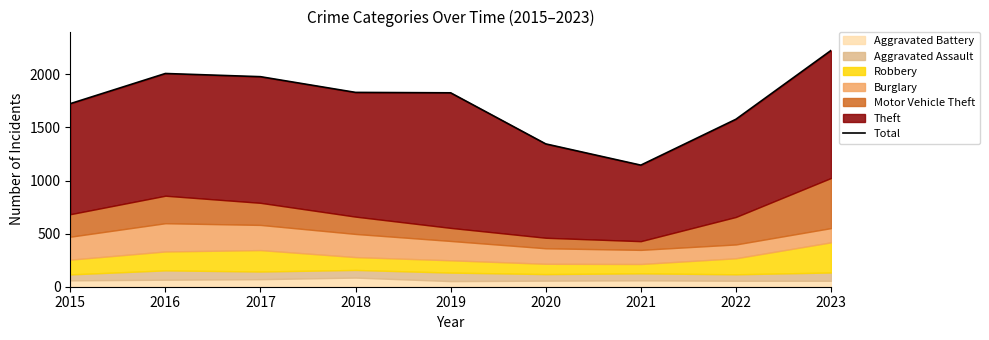

How many interior local valleys (lower than both neighbors) does the data have?

1